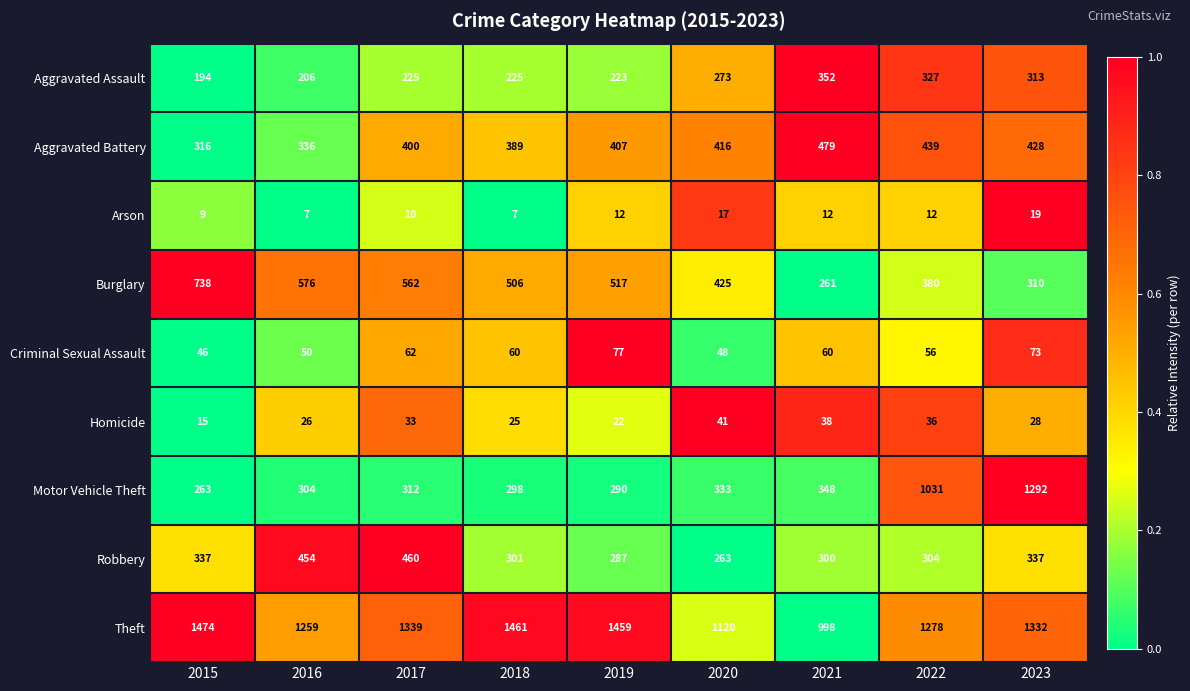

Count the number of categories in the chart.

9